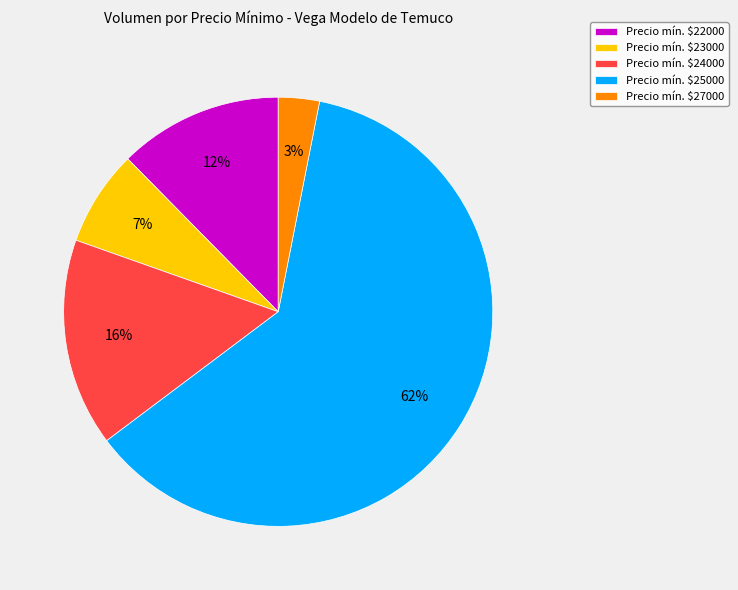

Does any single category account for the majority?

Yes